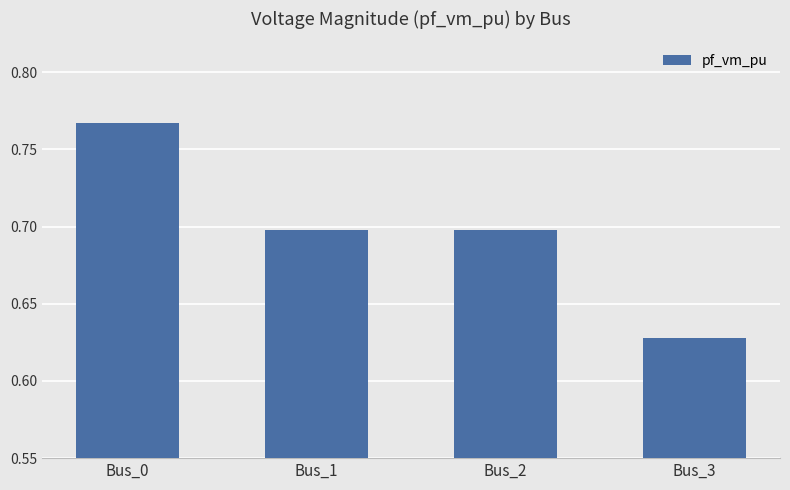

What is the value of the 2nd bar from the left?

0.7